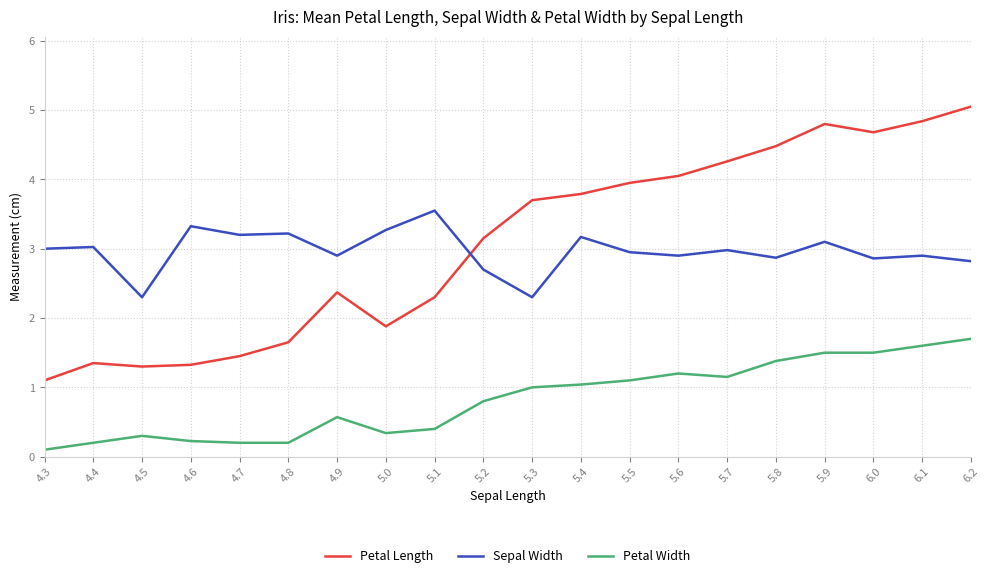

True or false: Sepal Width and Petal Width intersect in this chart.

False